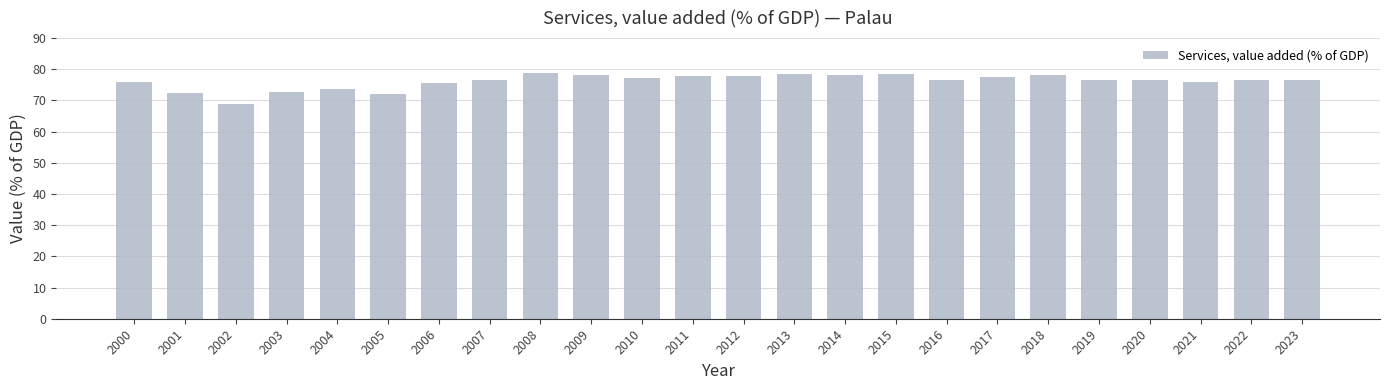

Count the number of categories in the chart.

24